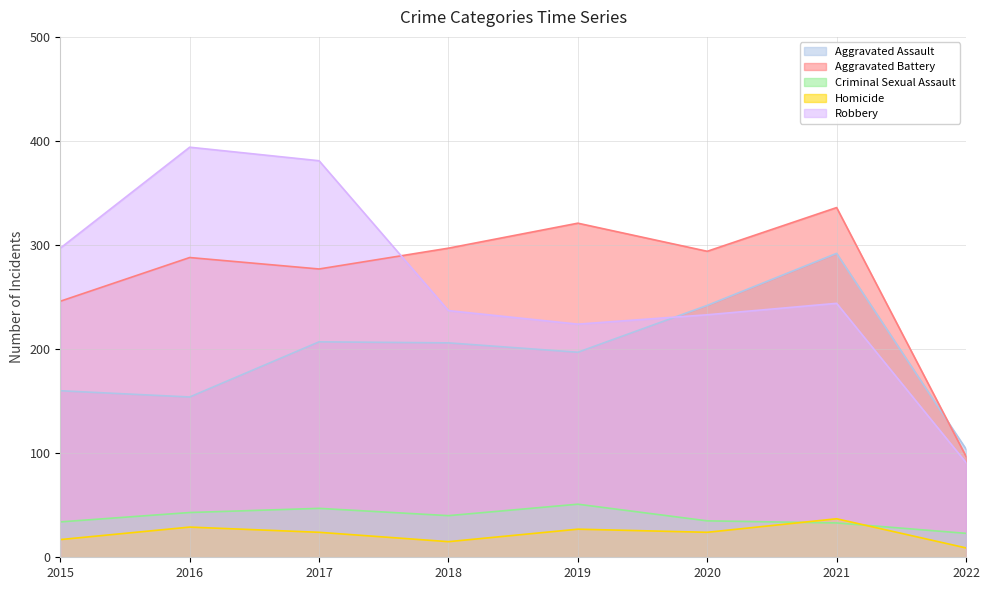

List the series in order of their peak value, lowest first.

Homicide, Criminal Sexual Assault, Aggravated Assault, Aggravated Battery, Robbery